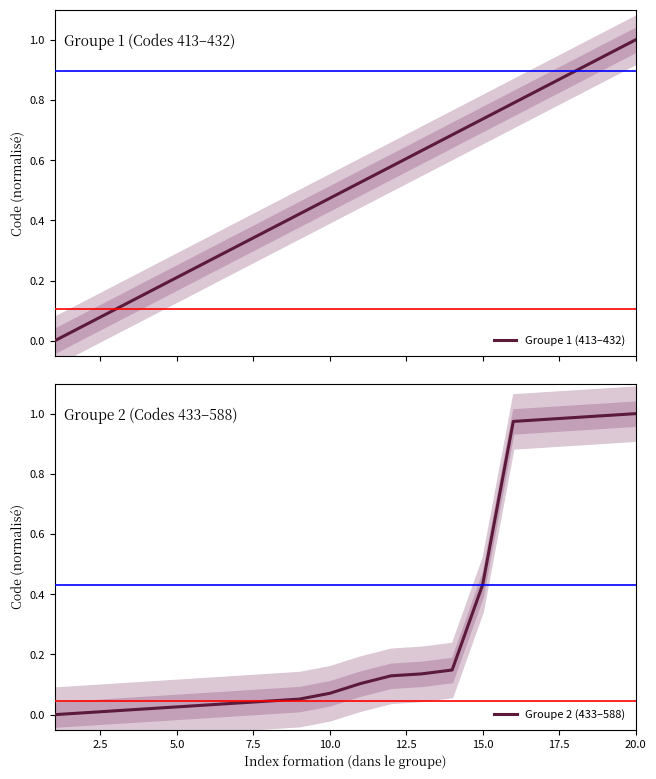

What is the highest value of the Groupe 1 (413–432) series?

1.0